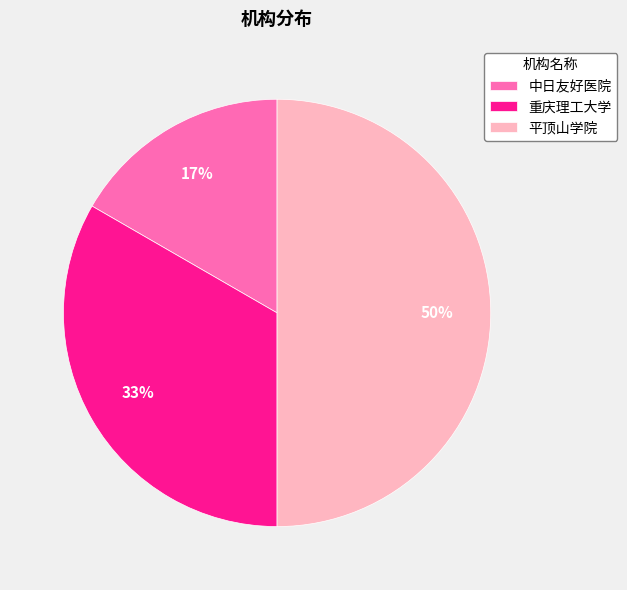

Rank the categories by value from highest to lowest.

平顶山学院, 重庆理工大学, 中日友好医院